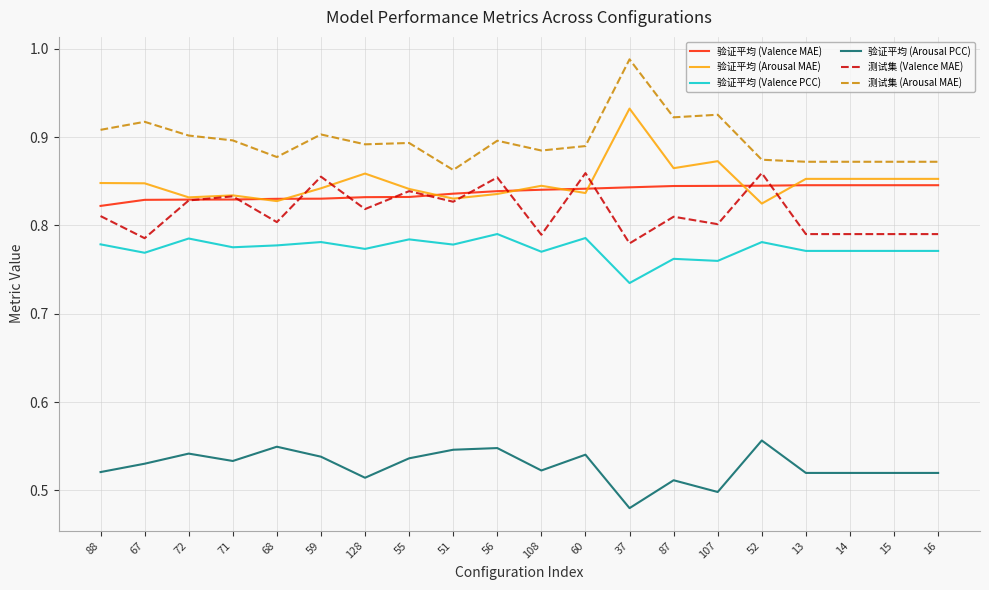

Which category has the lowest value in the 测试集 (Valence MAE) series?

37